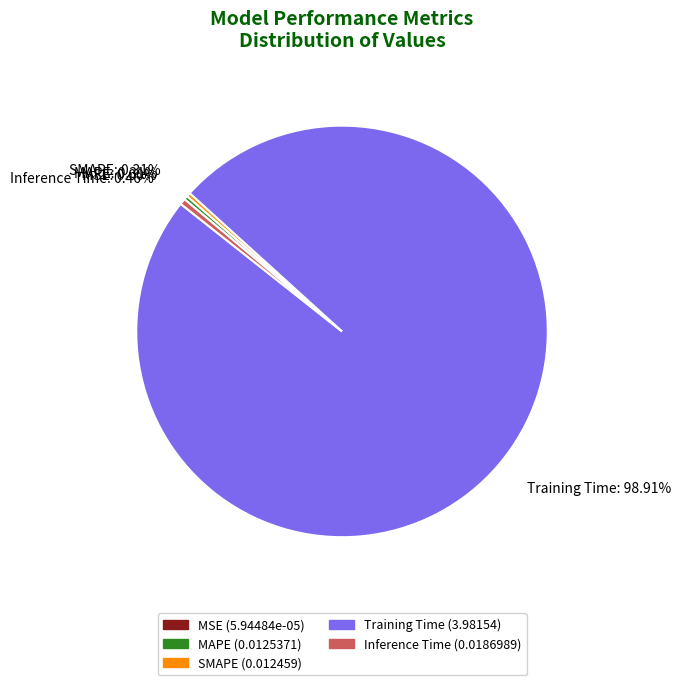

Is there a majority slice in this chart?

Yes